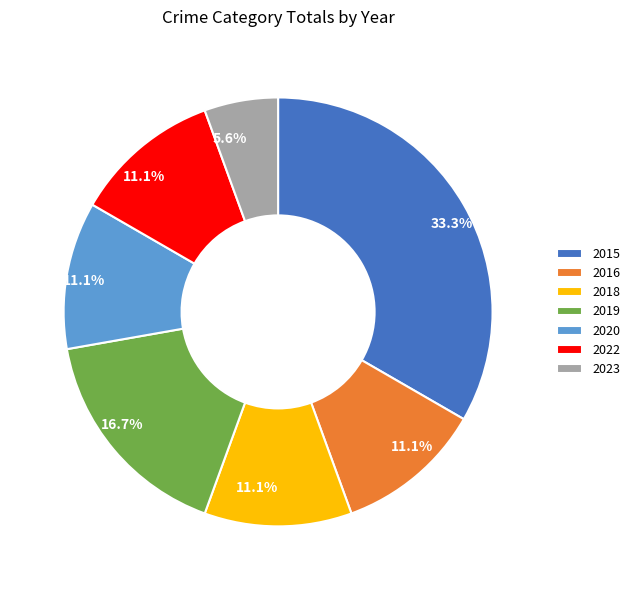

Is 2020 the majority of the pie?

No